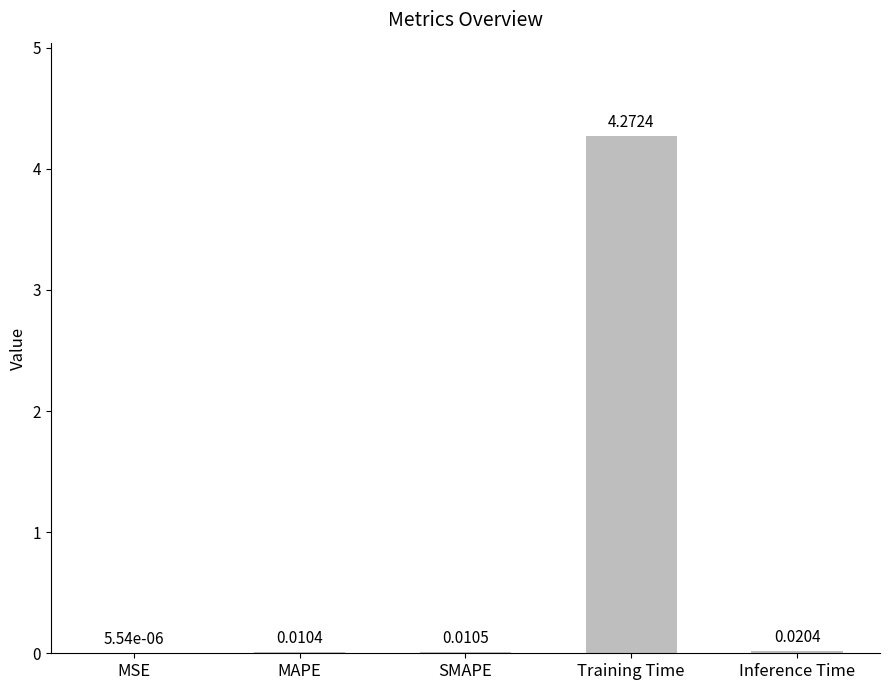

Which has a higher value, Training Time or Inference Time?

Training Time